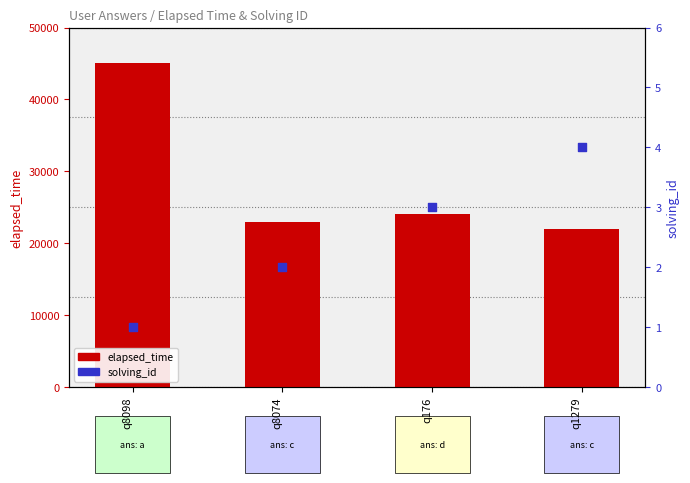

At how many categories does at least one series exceed 29534?

1